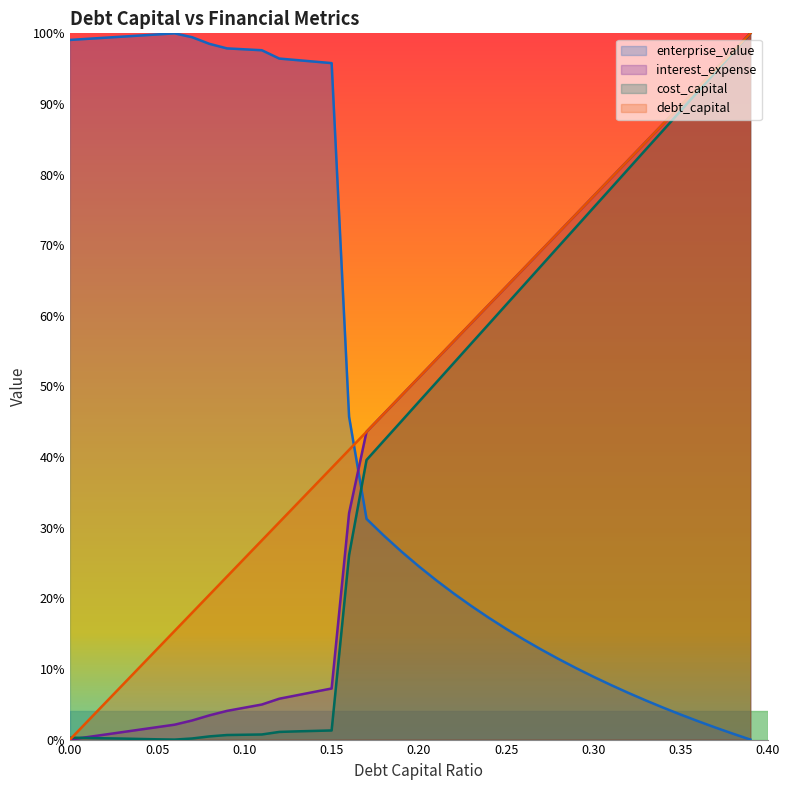

Reading right to left, transcribe all the data shown in this chart.

debt_capital: 1.0	1.0	0.9	0.9	0.9	0.9	0.8	0.8	0.8	0.8	0.7	0.7	0.7	0.7	0.6	0.6	0.6	0.6	0.5	0.5	0.5	0.5	0.4	0.4	0.4	0.4	0.3	0.3	0.3	0.3	0.2	0.2	0.2	0.2	0.1	0.1	0.1	0.1	0.0	0.0
cost_capital: 1.0	1.0	0.9	0.9	0.9	0.9	0.8	0.8	0.8	0.8	0.7	0.7	0.7	0.6	0.6	0.6	0.6	0.5	0.5	0.5	0.5	0.4	0.4	0.3	0.0	0.0	0.0	0.0	0.0	0.0	0.0	0.0	0.0	0.0	0.0	0.0	0.0	0.0	0.0	0.0
enterprise_value: 0.0	0.0	0.0	0.0	0.0	0.0	0.1	0.1	0.1	0.1	0.1	0.1	0.1	0.1	0.2	0.2	0.2	0.2	0.2	0.2	0.3	0.3	0.3	0.5	1.0	1.0	1.0	1.0	1.0	1.0	1.0	1.0	1.0	1.0	1.0	1.0	1.0	1.0	1.0	1.0
interest_expense: 1.0	1.0	0.9	0.9	0.9	0.9	0.8	0.8	0.8	0.8	0.7	0.7	0.7	0.7	0.6	0.6	0.6	0.6	0.5	0.5	0.5	0.5	0.4	0.3	0.1	0.1	0.1	0.1	0.0	0.0	0.0	0.0	0.0	0.0	0.0	0.0	0.0	0.0	0.0	0.0